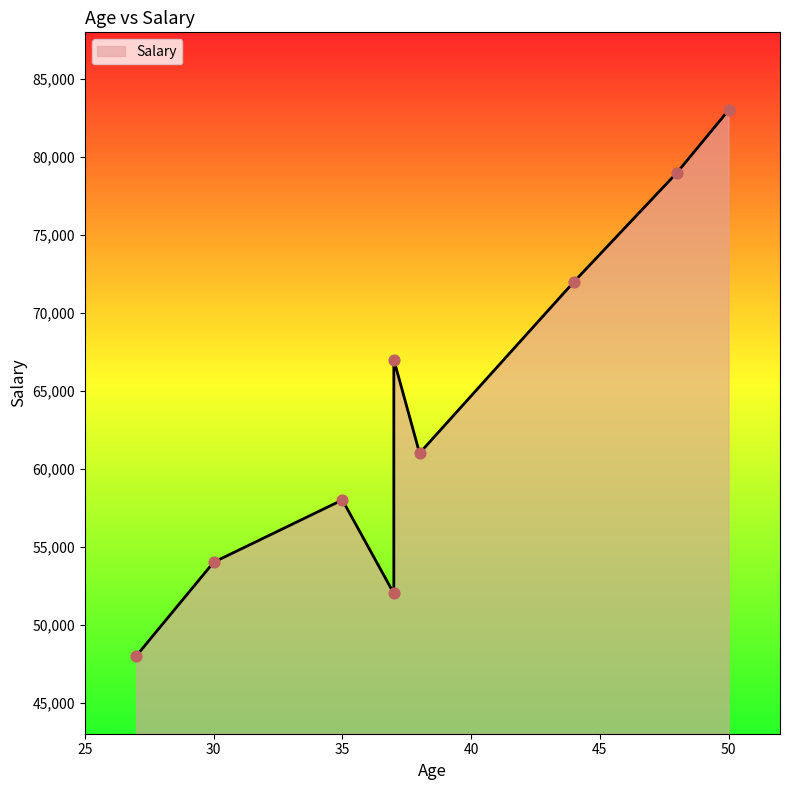

Approximately how many times larger is the value at 27 compared to 37?

0.7